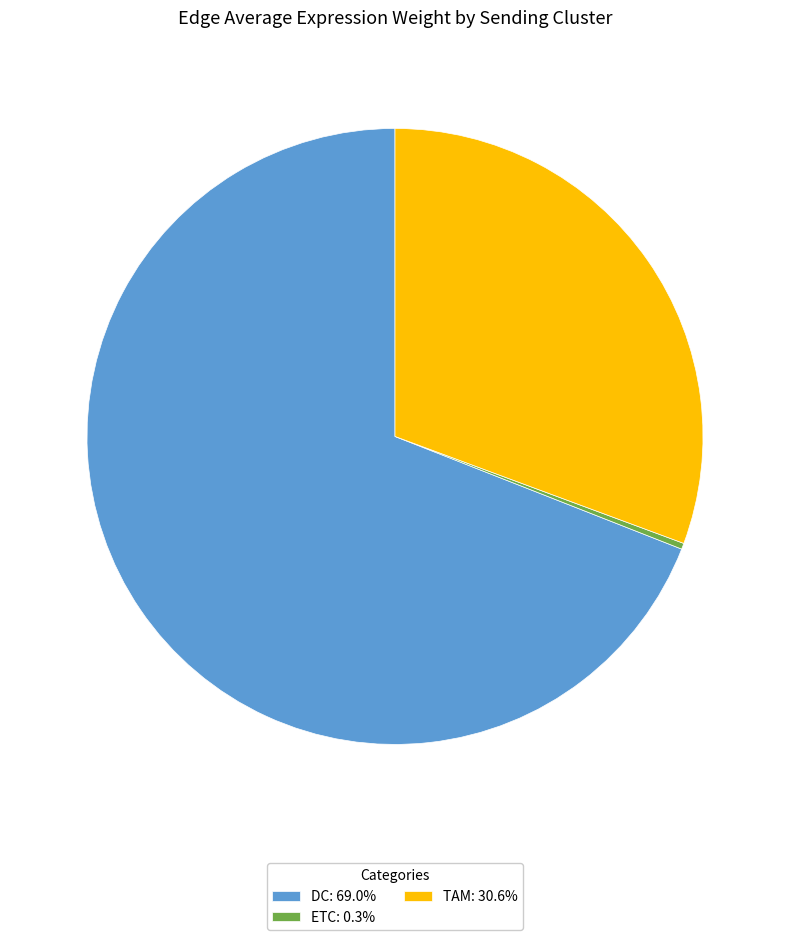

Is DC: 69.0% the majority of the pie?

Yes